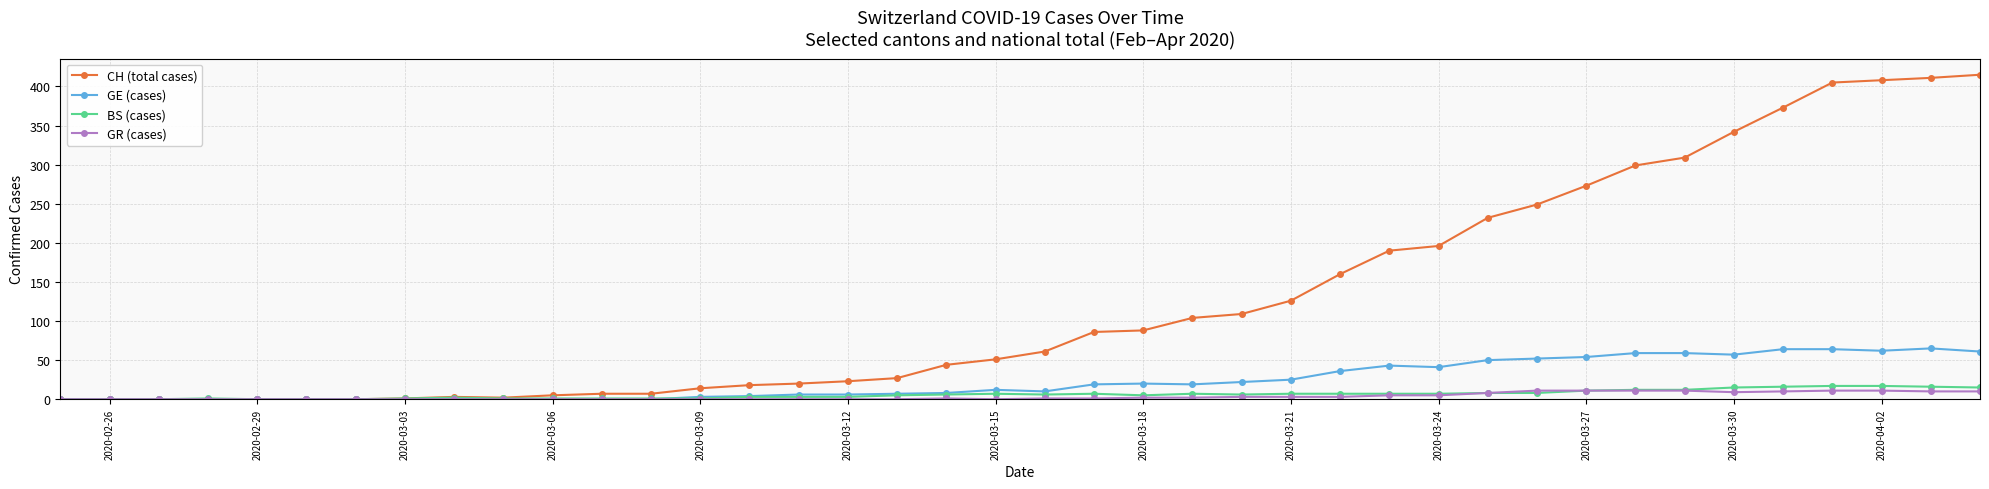

Rank the series by their maximum value, from highest to lowest.

CH (total cases), GE (cases), BS (cases), GR (cases)